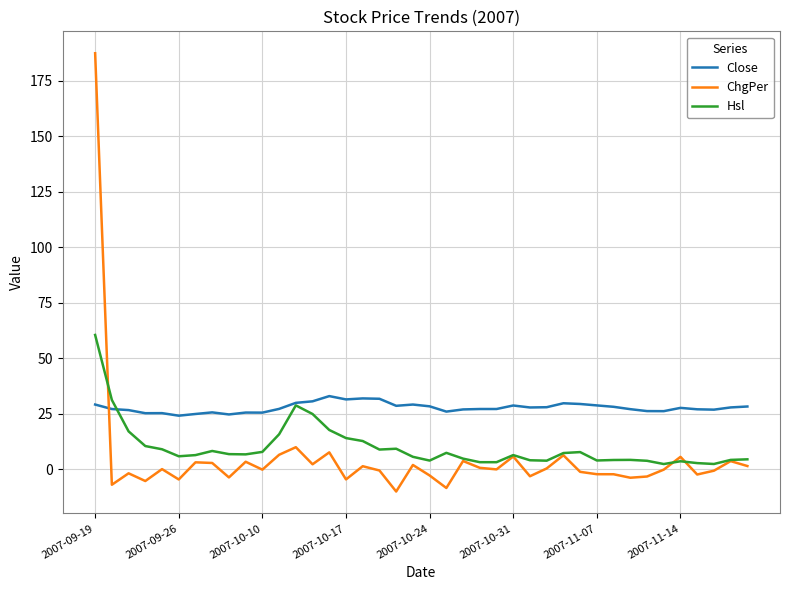

Is this an area chart (filled region under the line)?

No